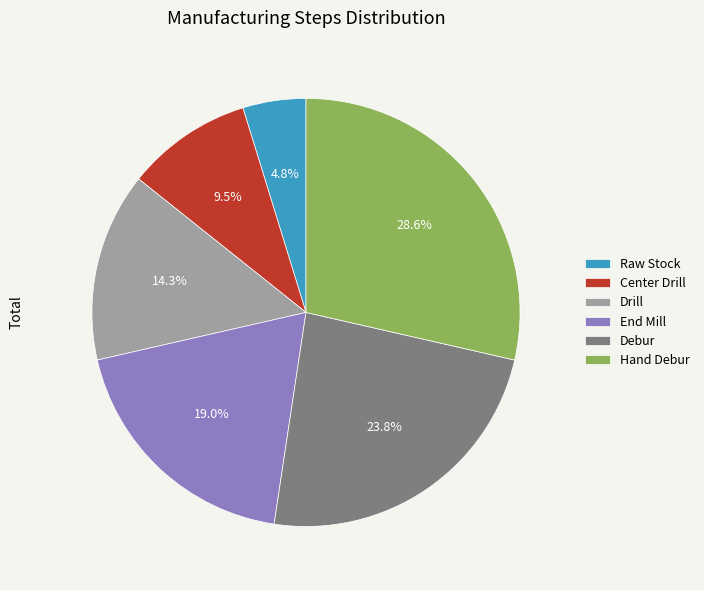

To the nearest percent, what is the difference between the Center Drill and Raw Stock slice percentages?

5%